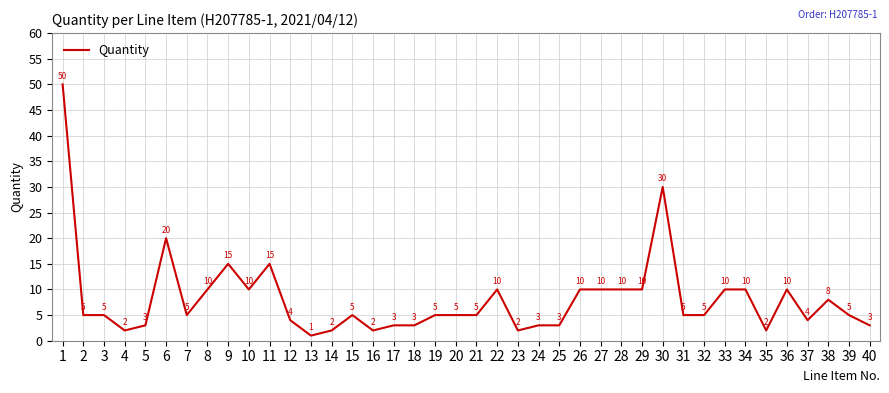

What is the greatest value displayed?

50